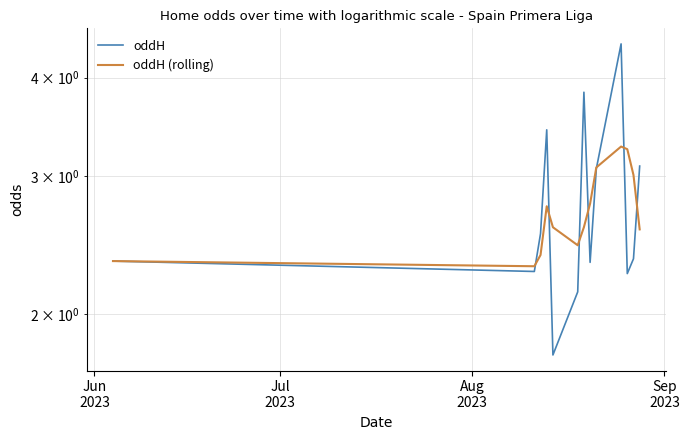

What is the maximum value shown in the chart?

4.4